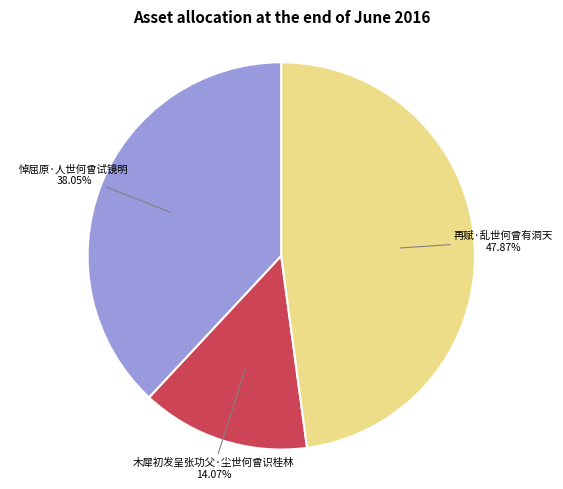

Is there any slice that represents more than half of the pie?

No